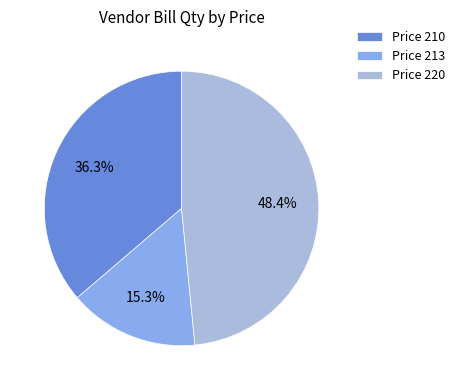

Which category has the biggest portion of the pie?

Price 220